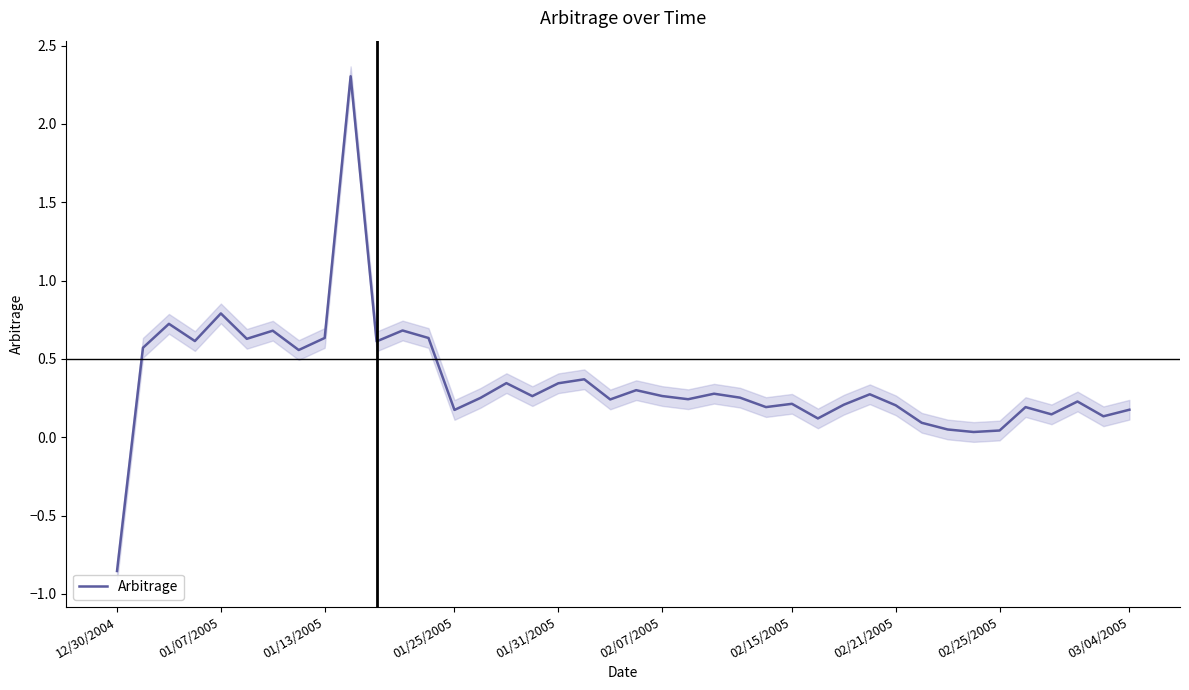

What is the highest value of the Arbitrage series?

2.3